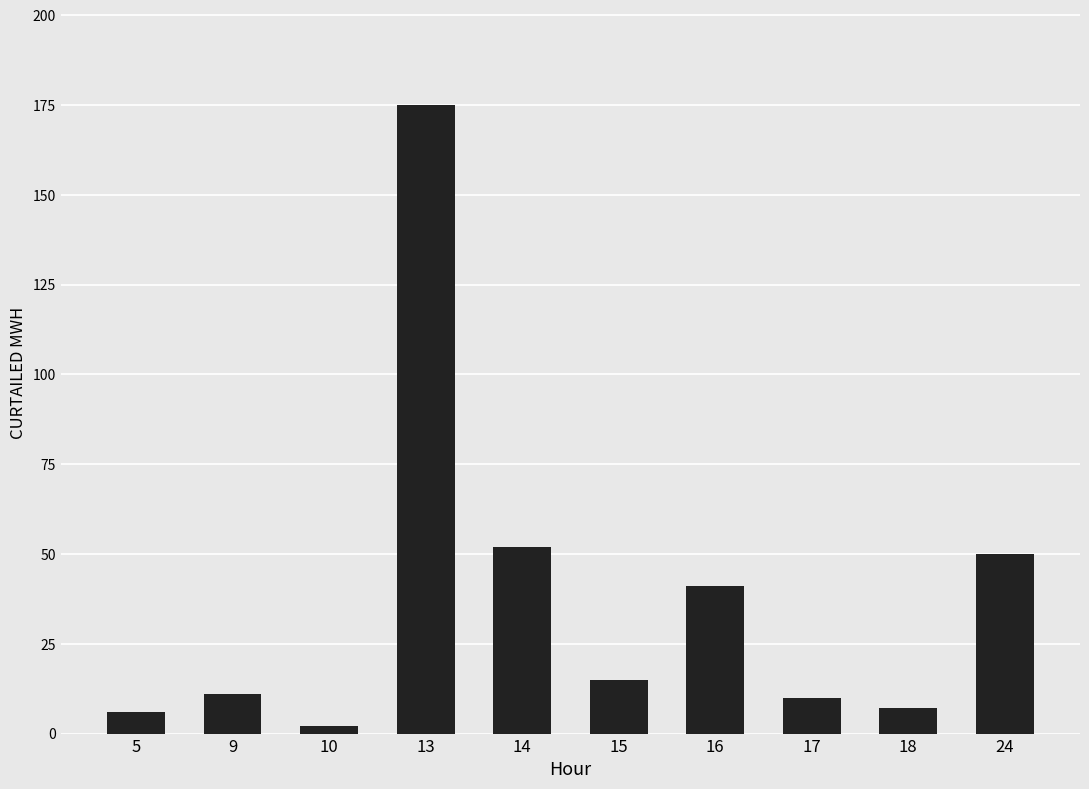

Are the bars horizontal?

No